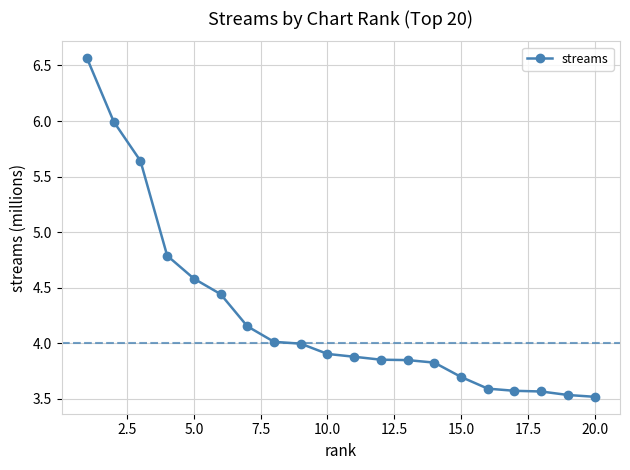

What is the sum of all values?

85.0